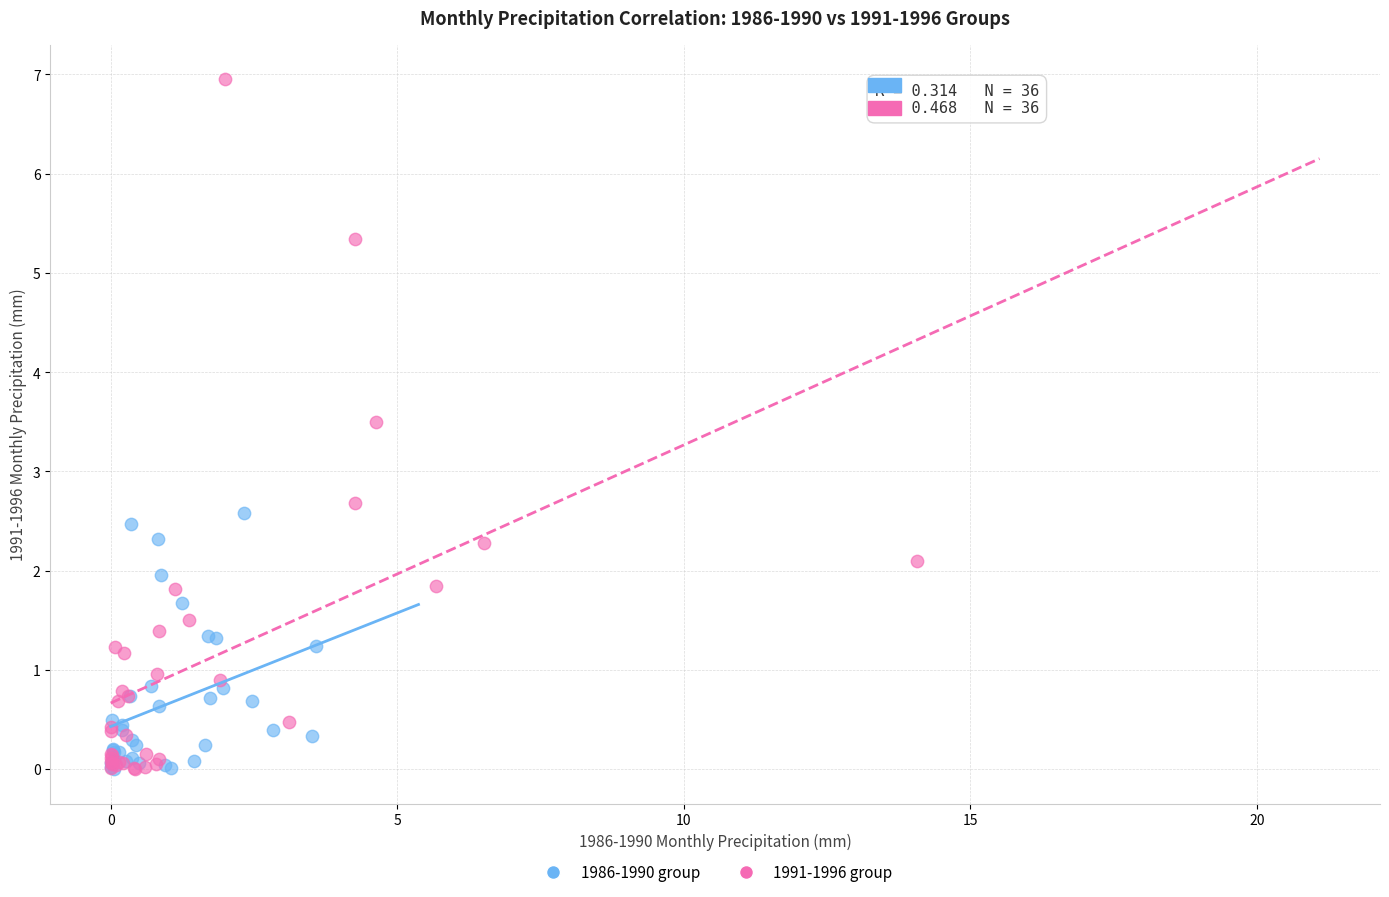

What are all the series names shown in the legend?

1986-1990 group, 1991-1996 group